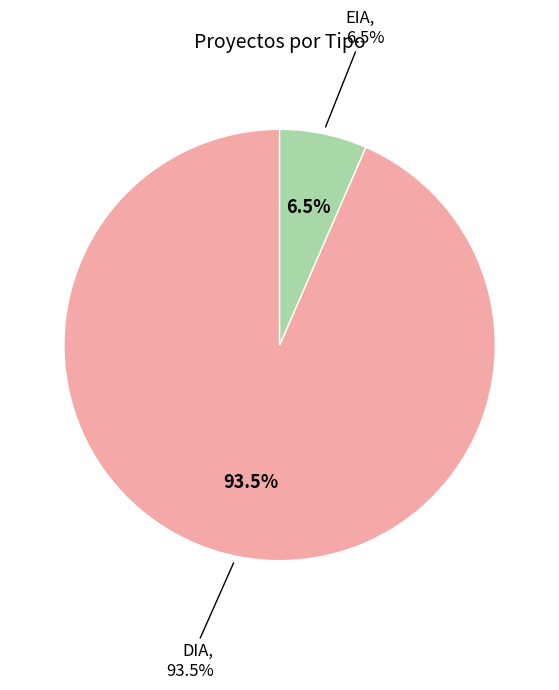

Is EIA the majority of the pie?

No